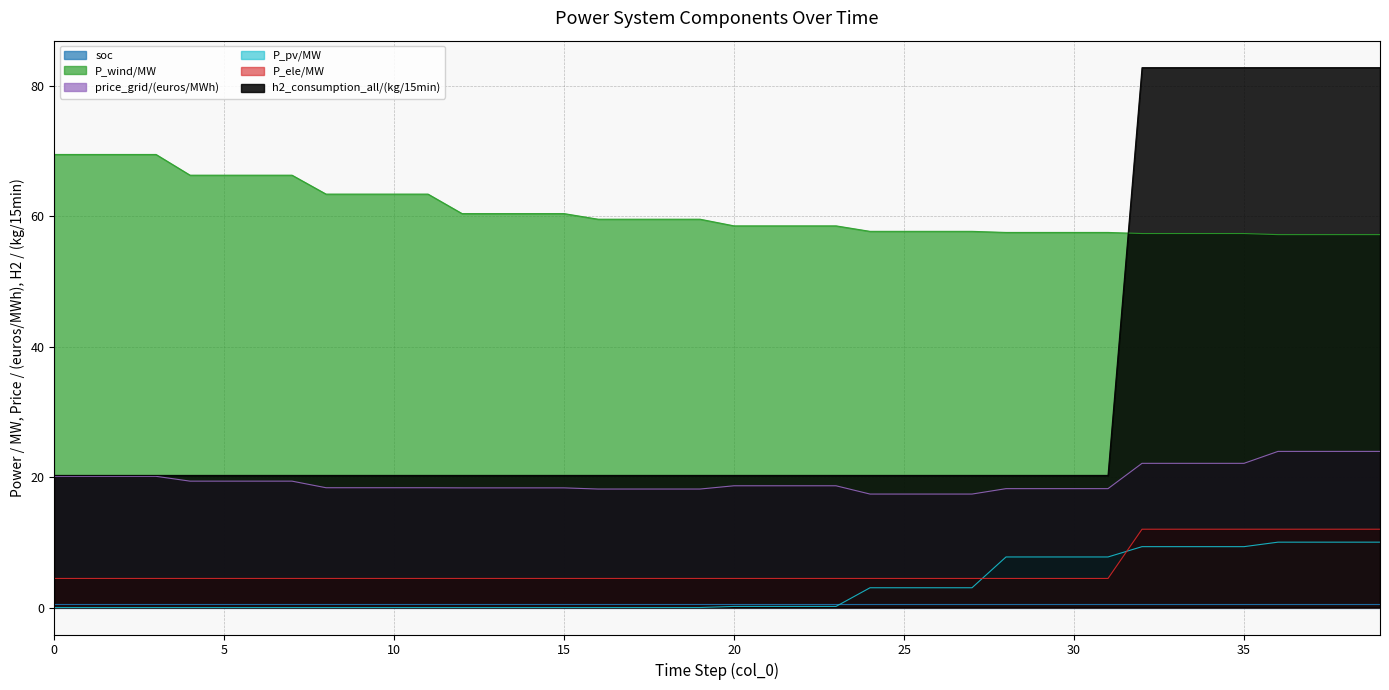

At how many categories does at least one series exceed 71?

8